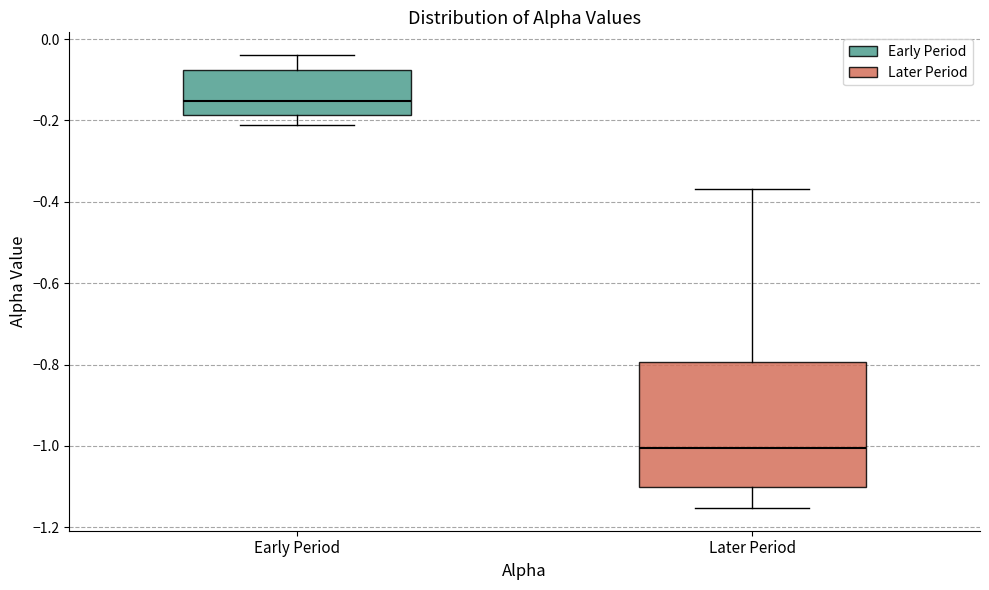

Which box's median line is the highest?

Early Period